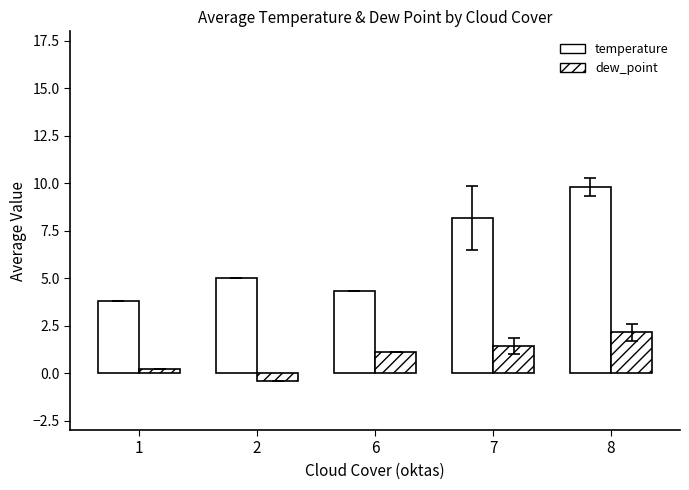

What is the difference between the maximum and minimum values in the temperature series?

6.0